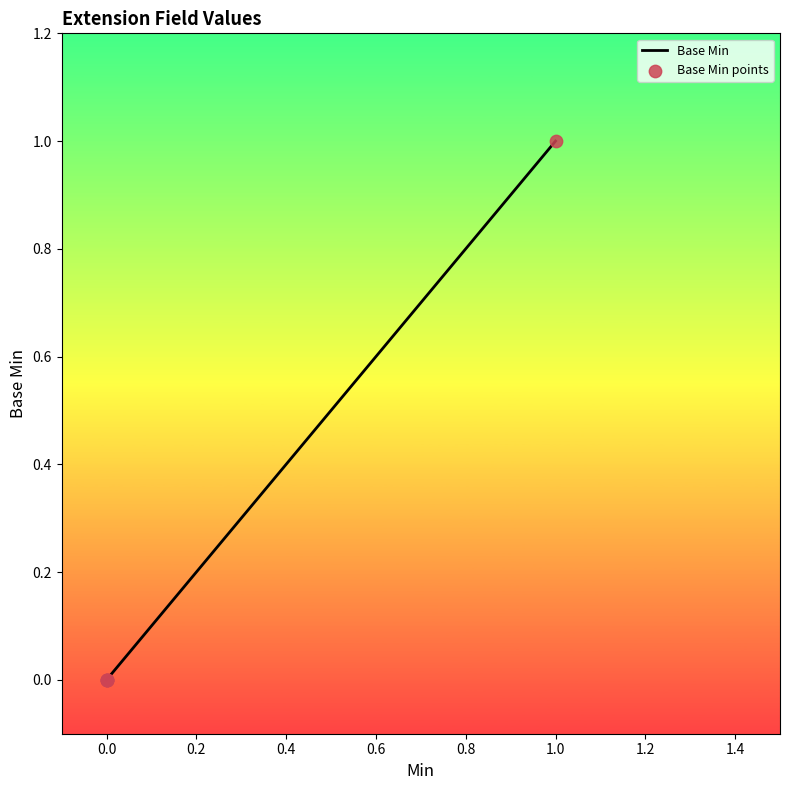

Which has a higher value, 1 or 0?

1